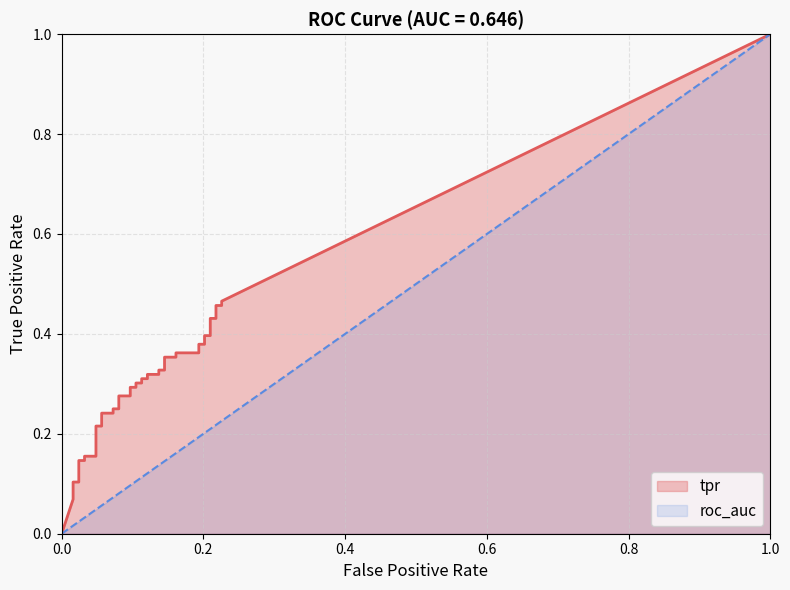

What is the spread (max minus min) of values at 26?

0.3